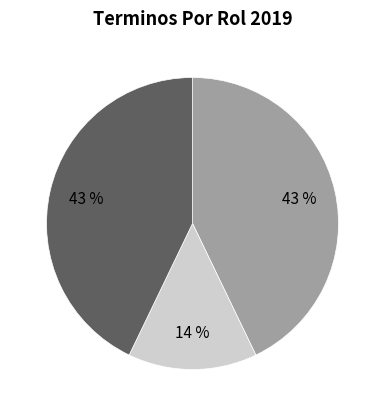

Is there a majority slice in this chart?

No